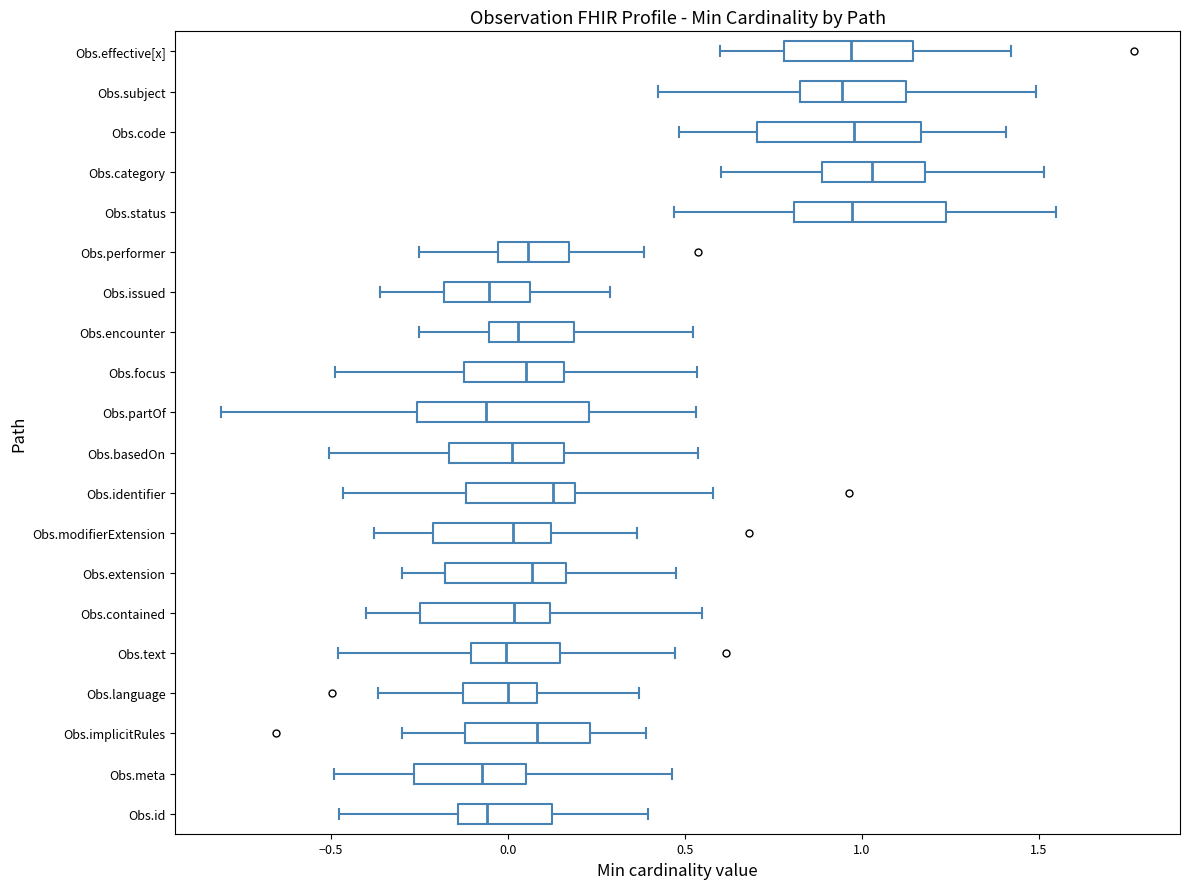

Where is the right edge of the box for Obs.focus on the x-axis? The values are not printed on the chart, so give them approximately, as read against the axis.

0.15